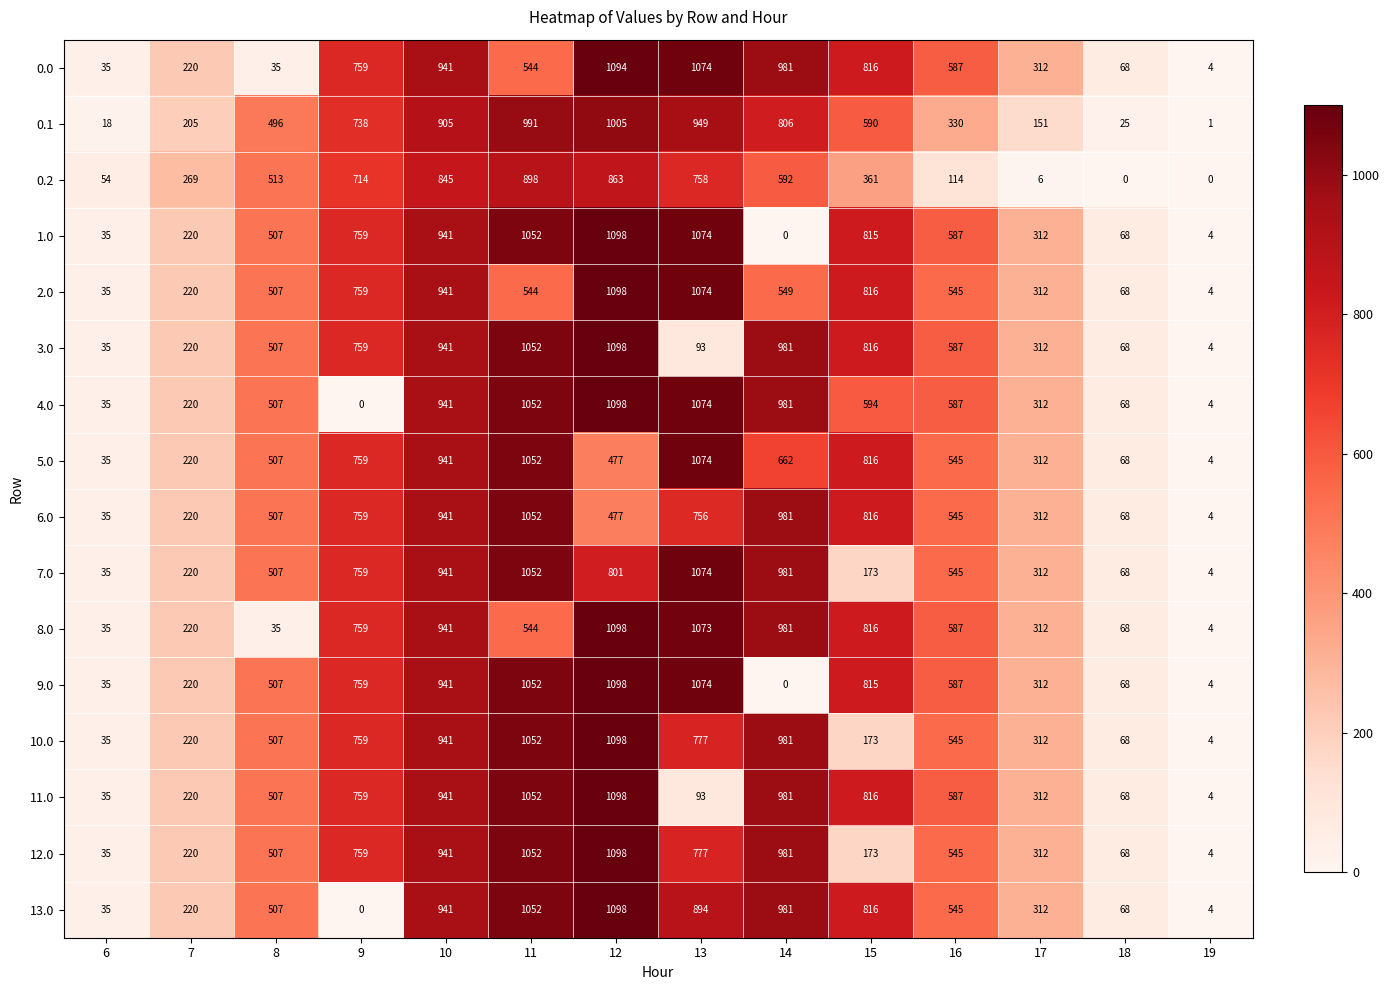

What is the average value of the 4.0 series?

534